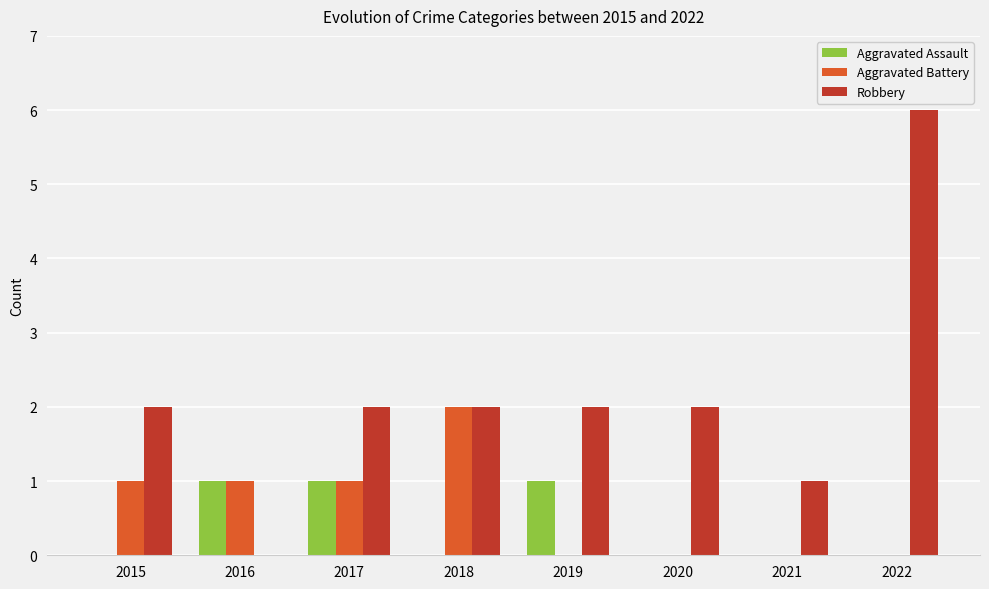

Is the value of Robbery at 2018 greater than the value of Aggravated Battery at 2017?

Yes